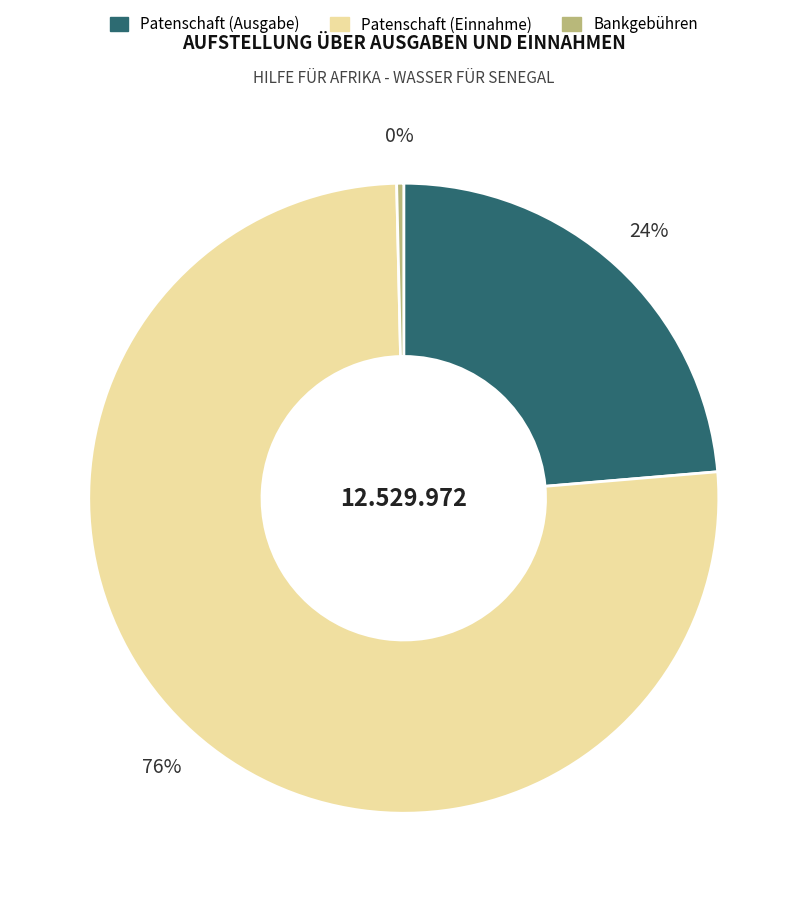

Rank the categories by value from highest to lowest.

Patenschaft (Einnahme), Patenschaft (Ausgabe), Bankgebühren